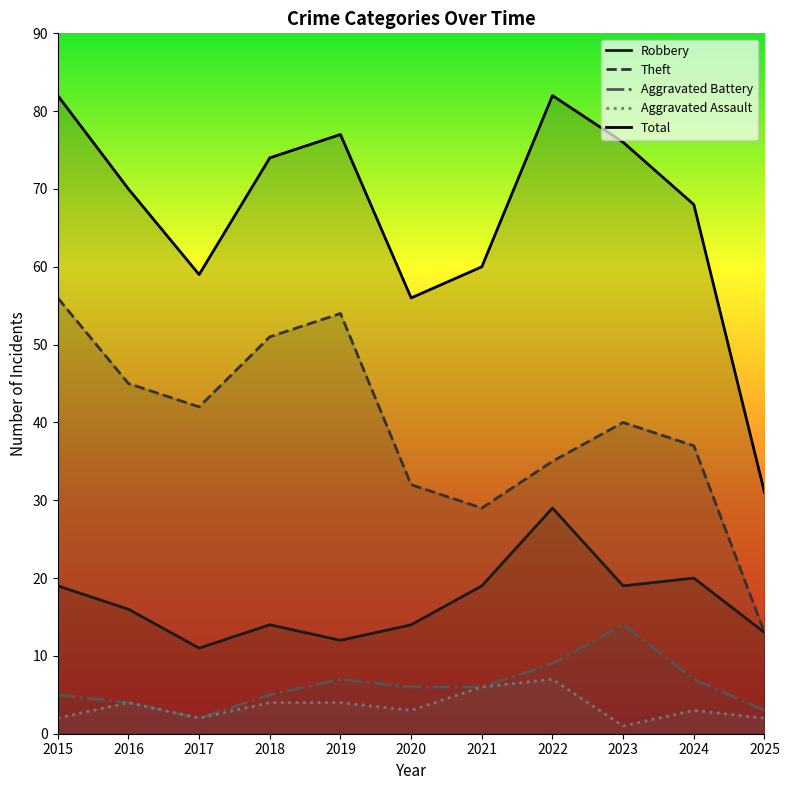

Is it true that Robbery equals 16 at 2016?

True